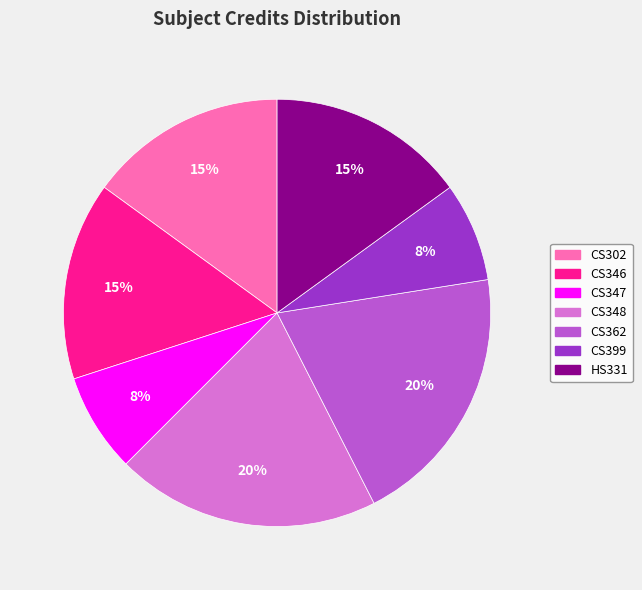

Is there any slice that represents more than half of the pie?

No